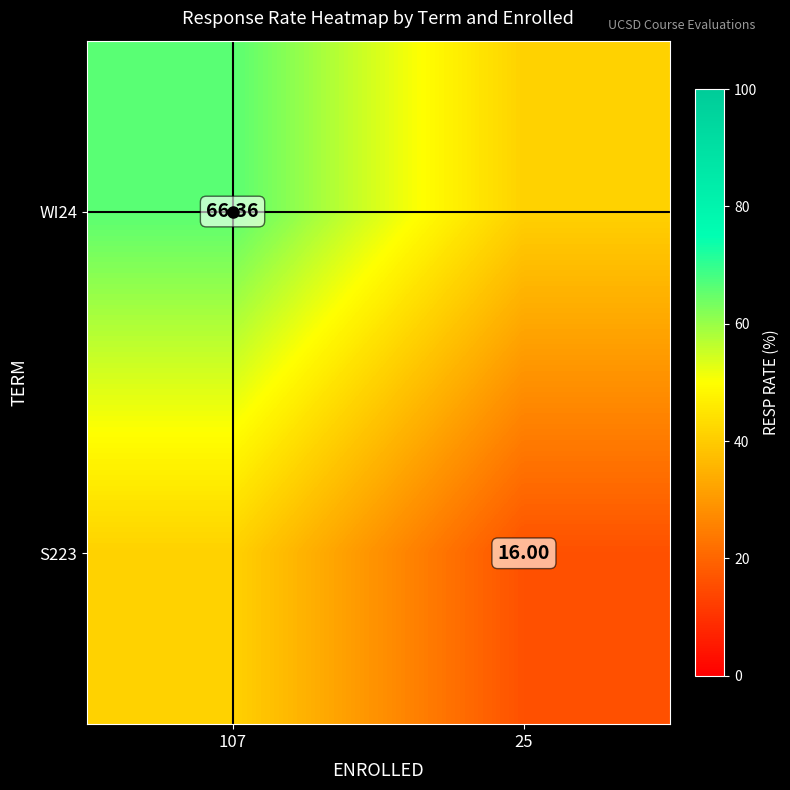

Is the value of S223 at 107 greater than the value of WI24 at 25?

No